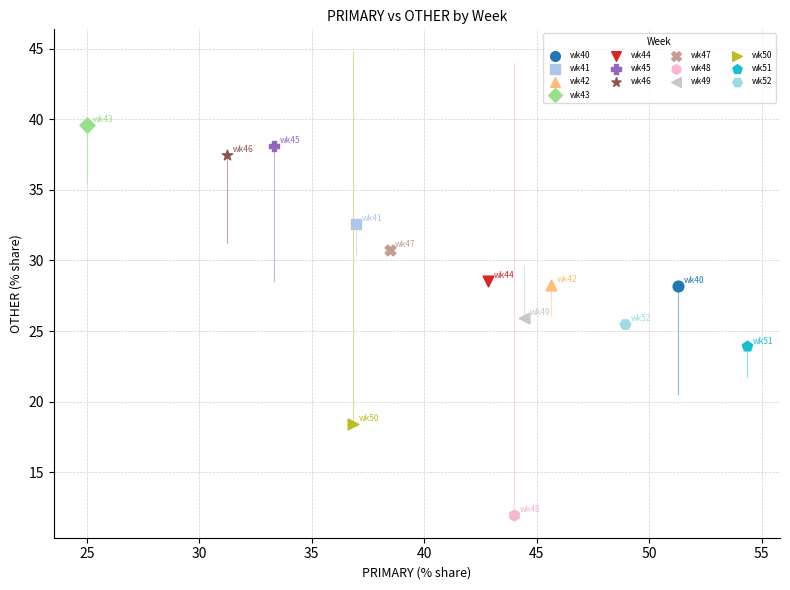

What are all the series names shown in the legend?

wk40, wk41, wk42, wk43, wk44, wk45, wk46, wk47, wk48, wk49, wk50, wk51, wk52